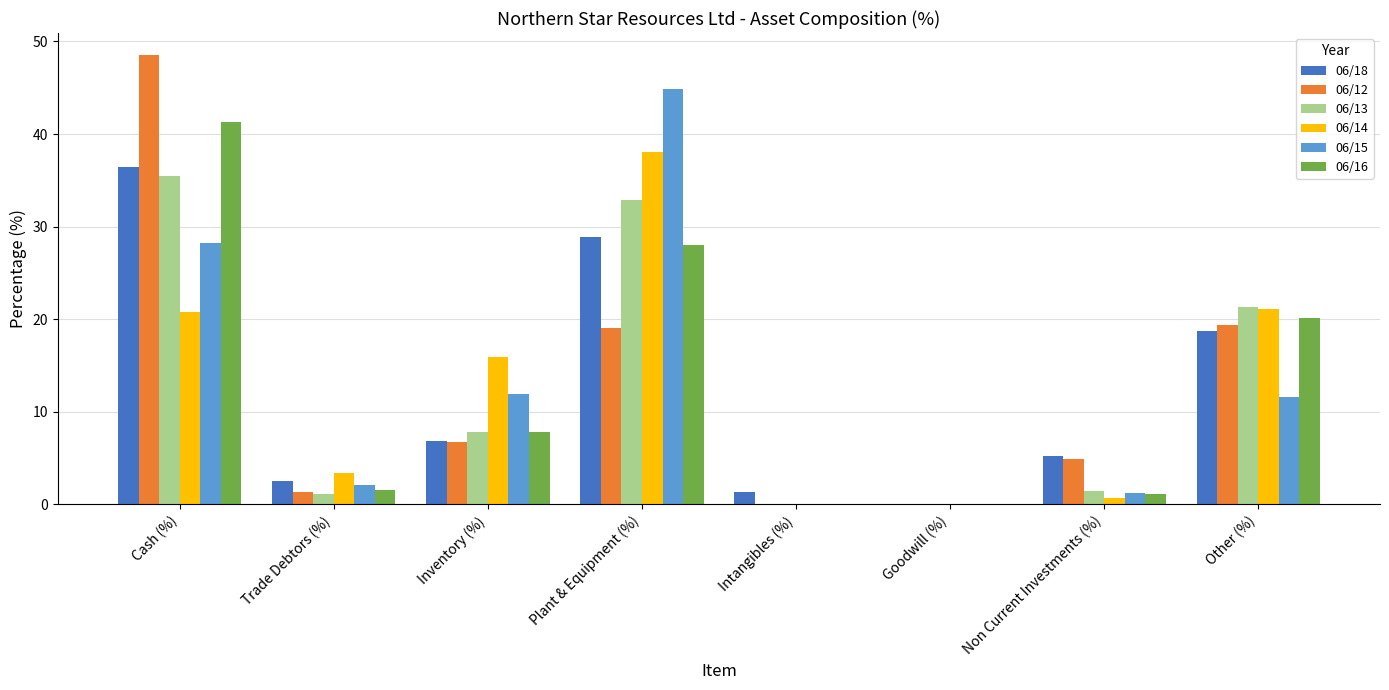

What are all the series names shown in the legend?

06/18, 06/12, 06/13, 06/14, 06/15, 06/16